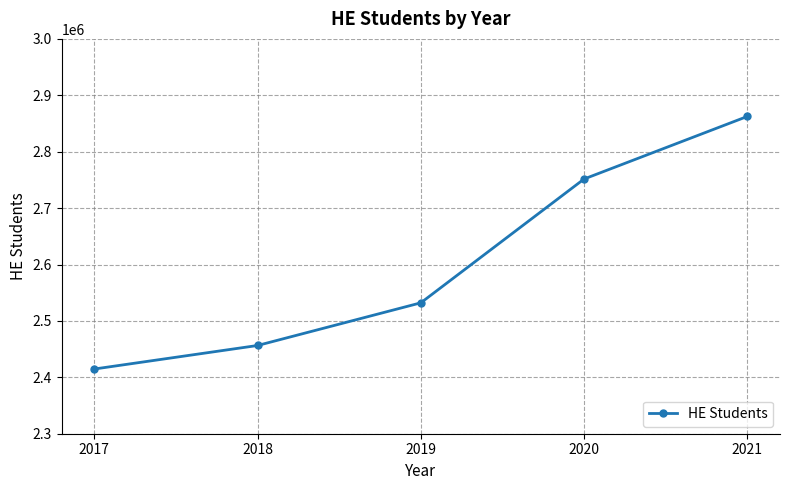

What is the value of the 4th point from the left?

2751605